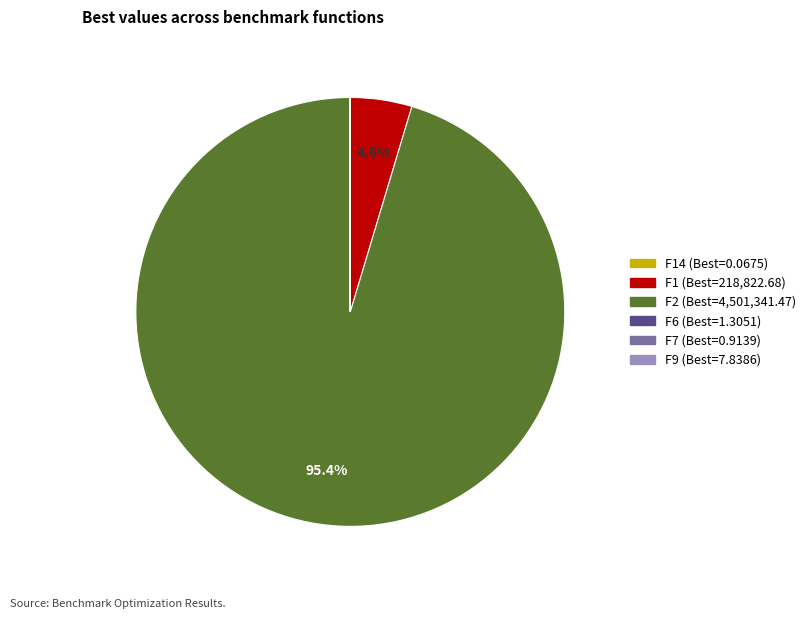

Does any single category account for the majority?

Yes